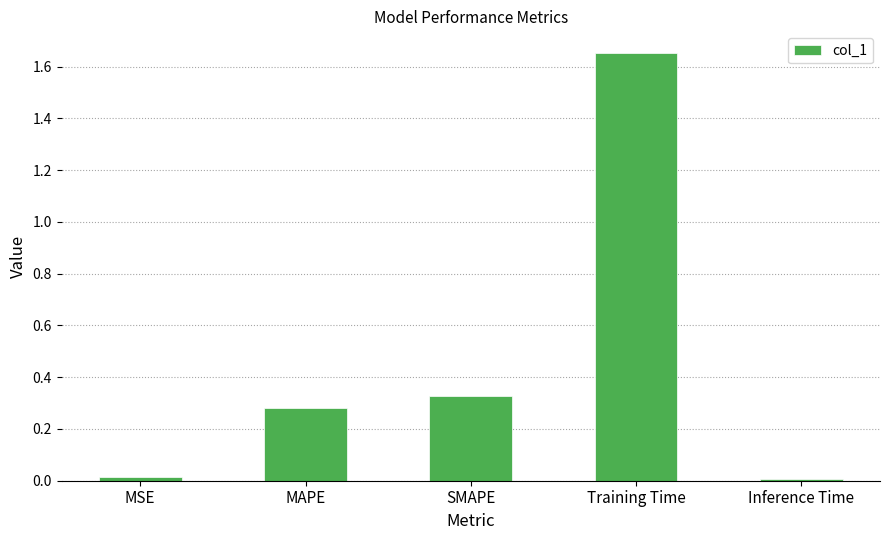

The chart shows a value of 0.0 at Inference Time. True or false?

True